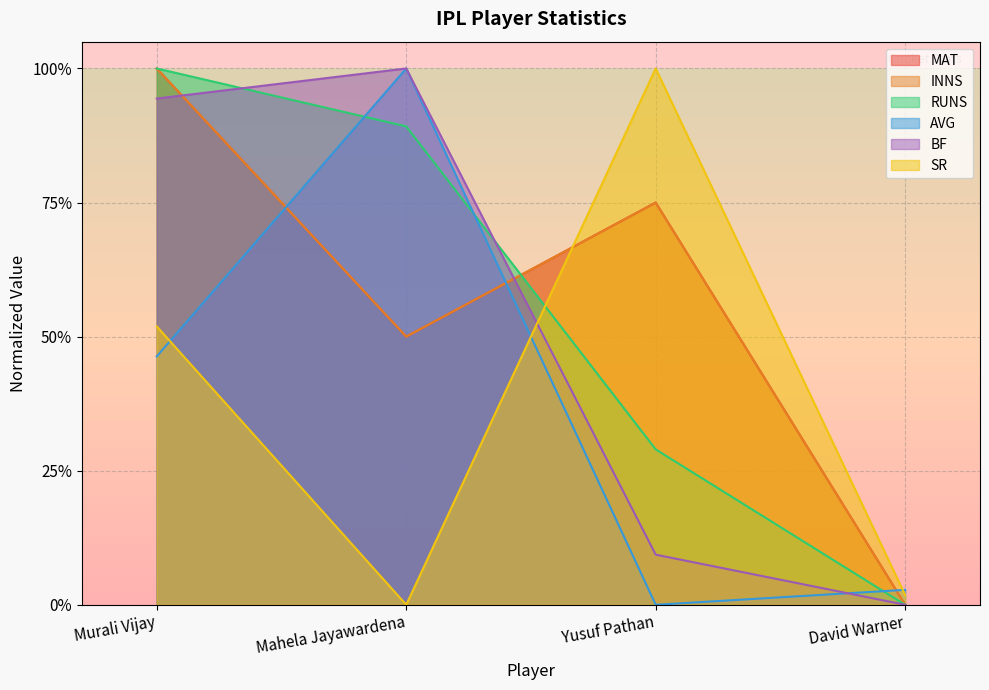

Reading left to right, list all the values displayed in this chart.

MAT: 1.0	0.5	0.8	0.0
INNS: 1.0	0.5	0.8	0.0
RUNS: 1.0	0.9	0.3	0.0
AVG: 0.5	1.0	0.0	0.0
BF: 0.9	1.0	0.1	0.0
SR: 0.5	0.0	1.0	0.0